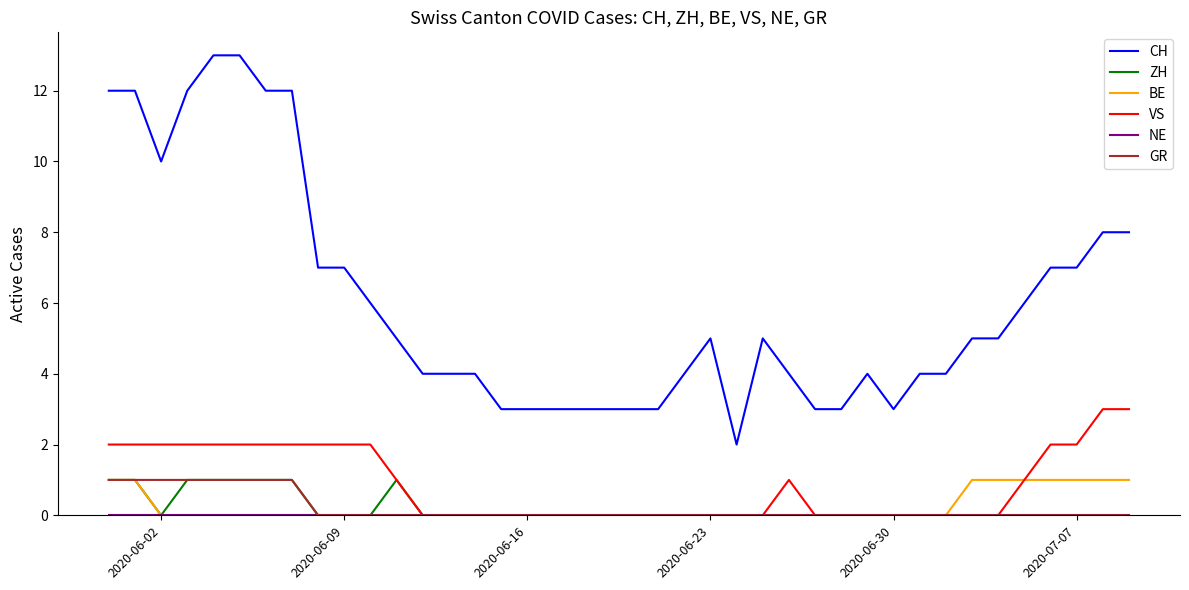

How many lines are shown in the chart?

6